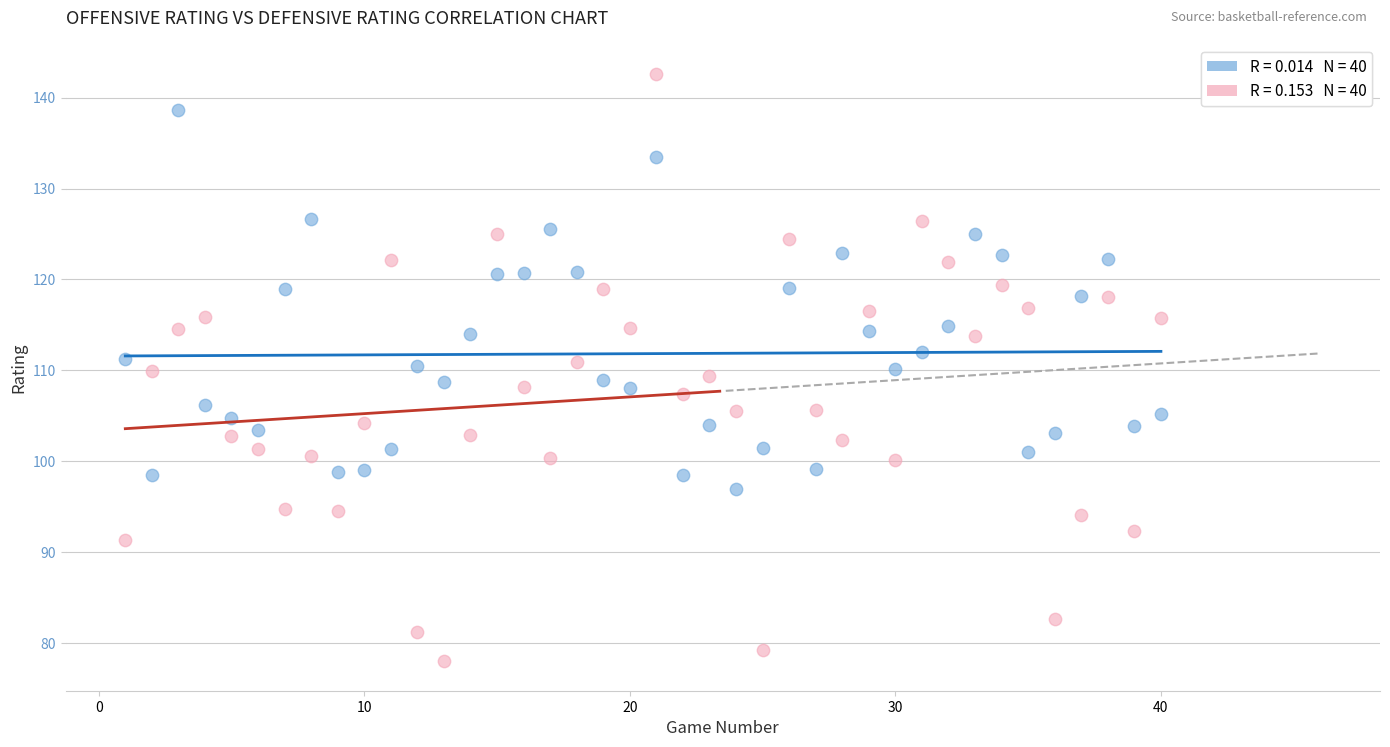

Across all data points, what is the range of X values (max minus min)?

39.0